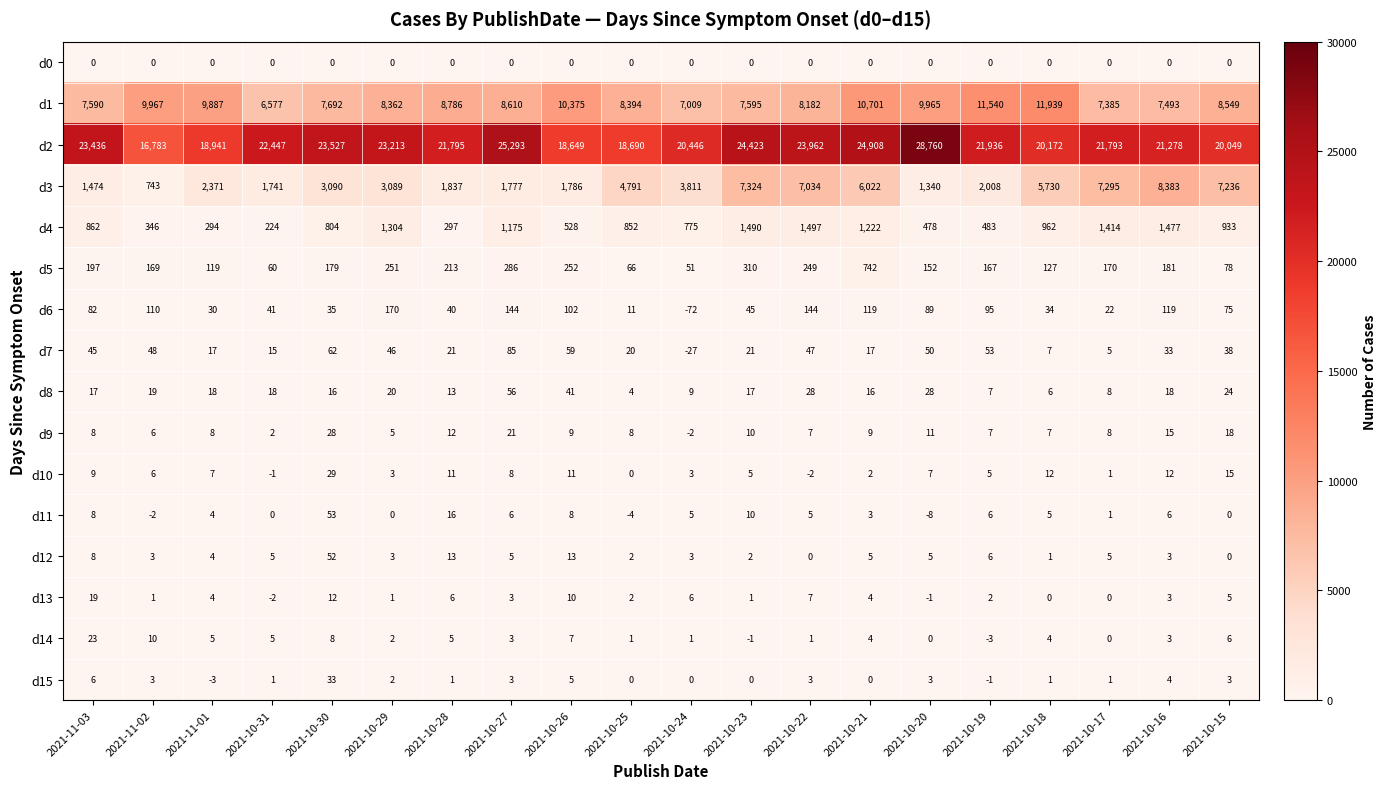

List the series in order of their peak value, lowest first.

d0, d13, d14, d9, d10, d15, d12, d11, d8, d7, d6, d5, d4, d3, d1, d2